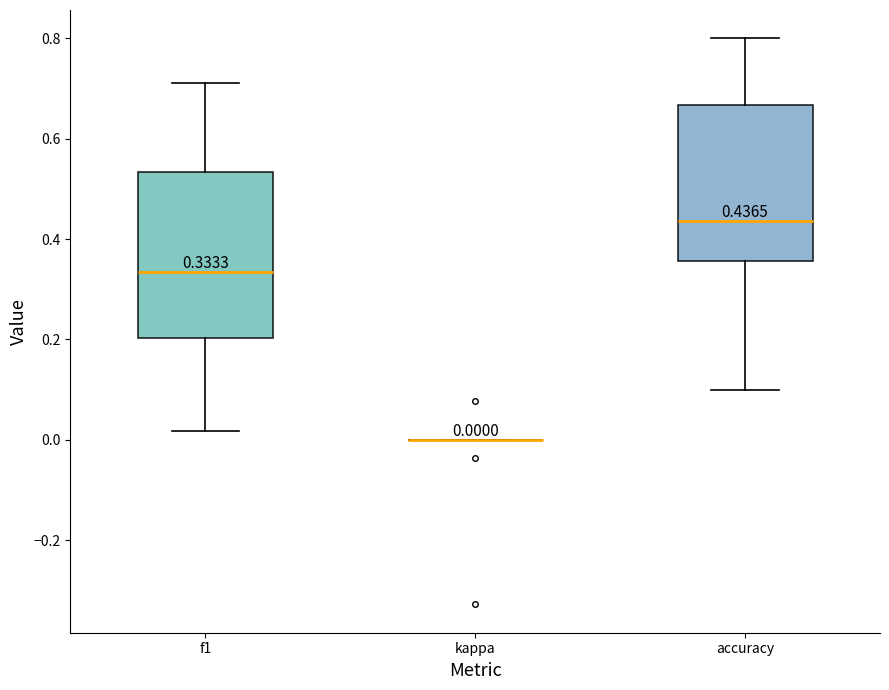

Comparing the boxes themselves (not the whiskers), which one is the tallest?

f1